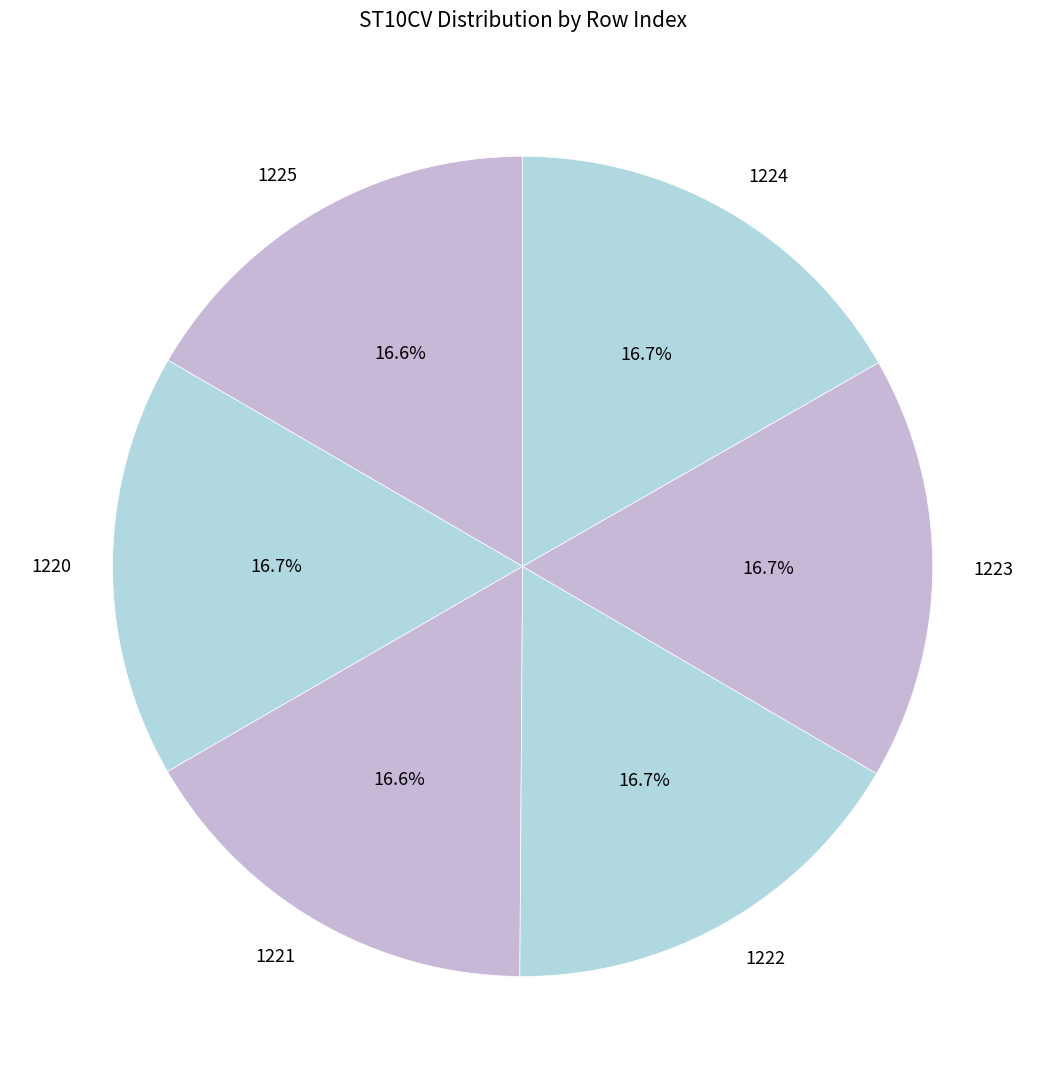

Approximately how many times larger is the value at 1220 compared to 1223?

1.0